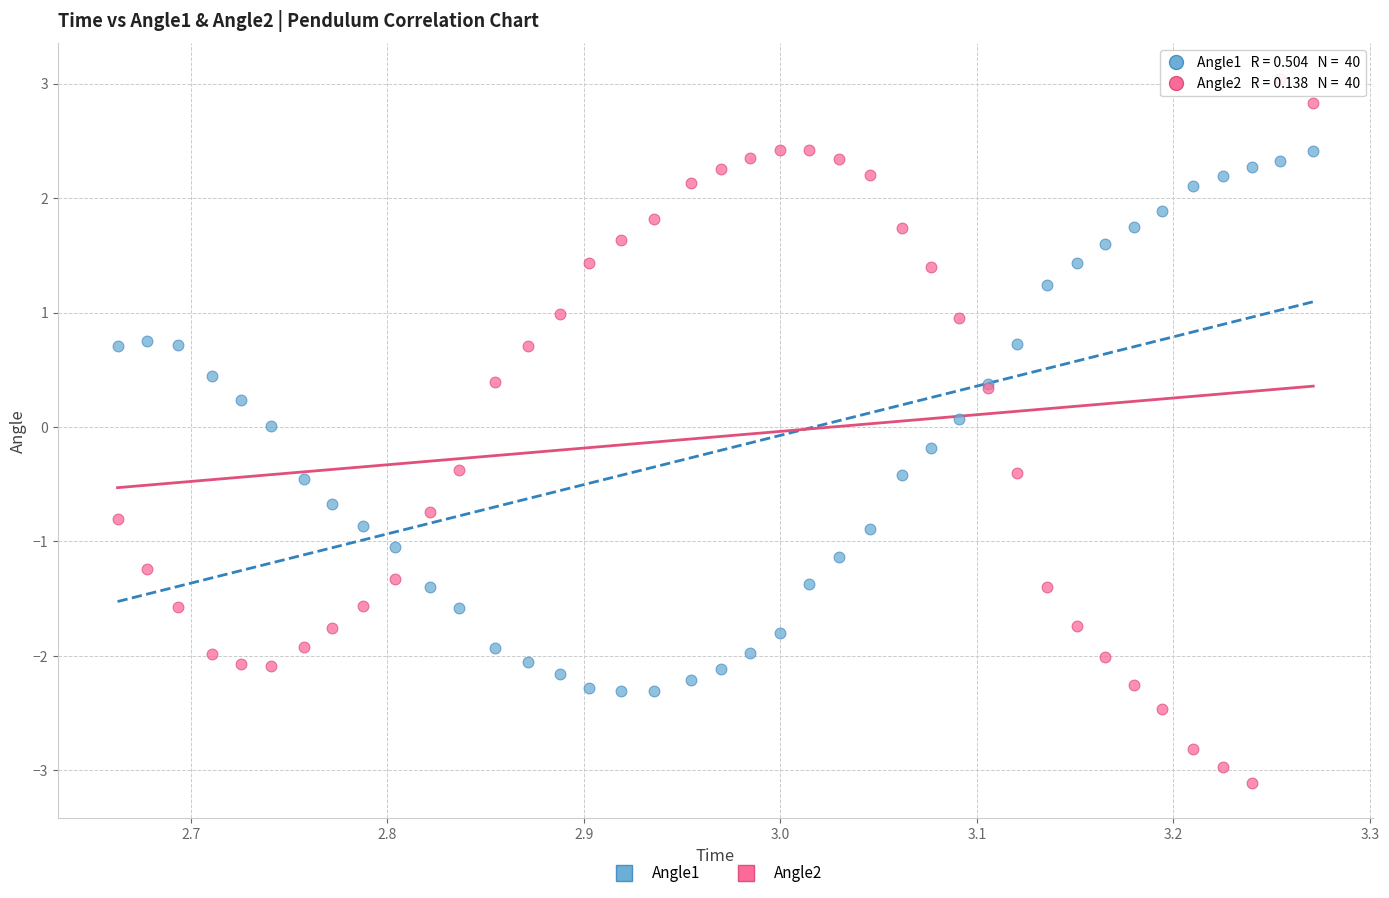

Which series has the widest spread of Y values?

Angle2